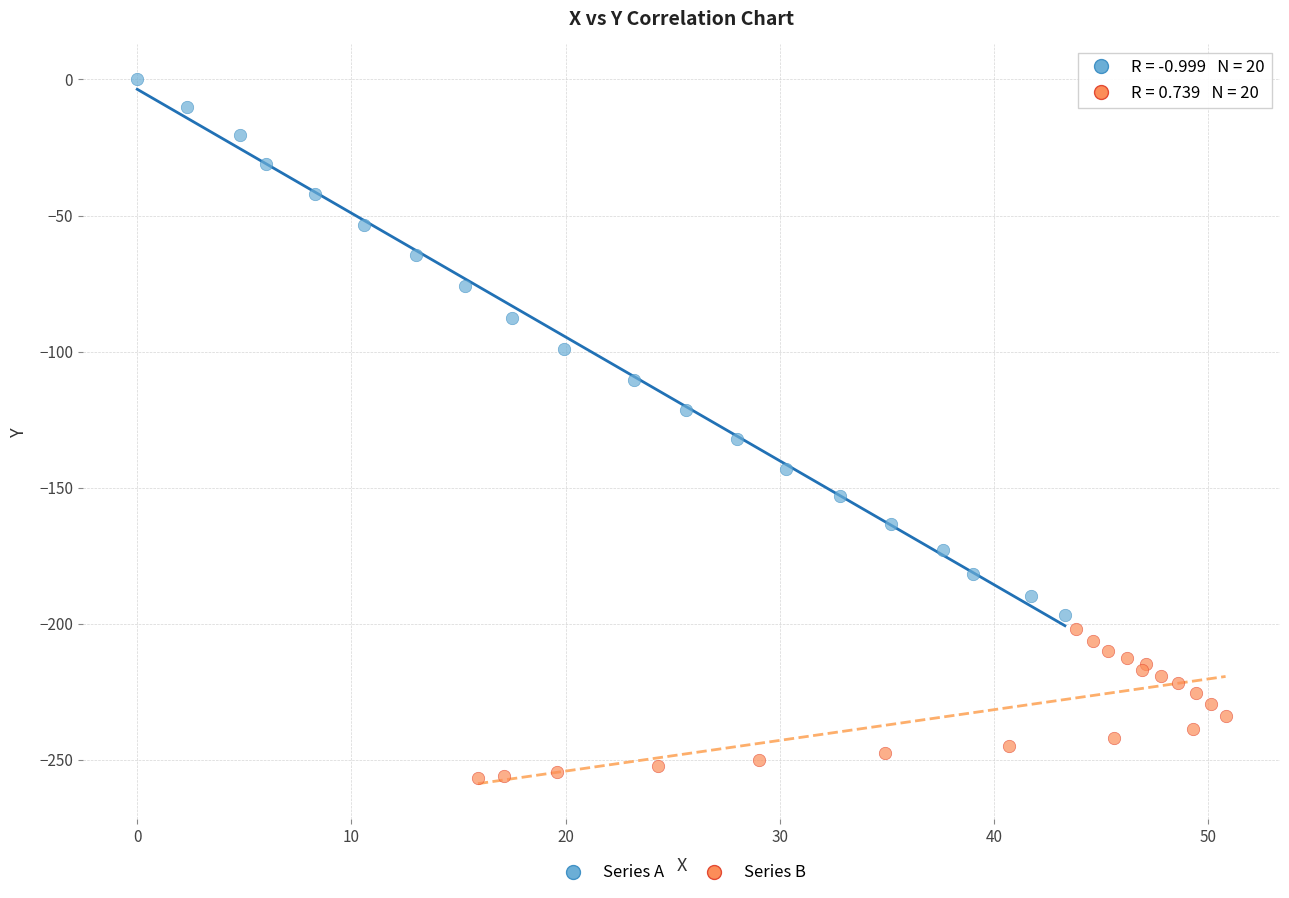

Which series has the largest Y range (max minus min)?

Series A